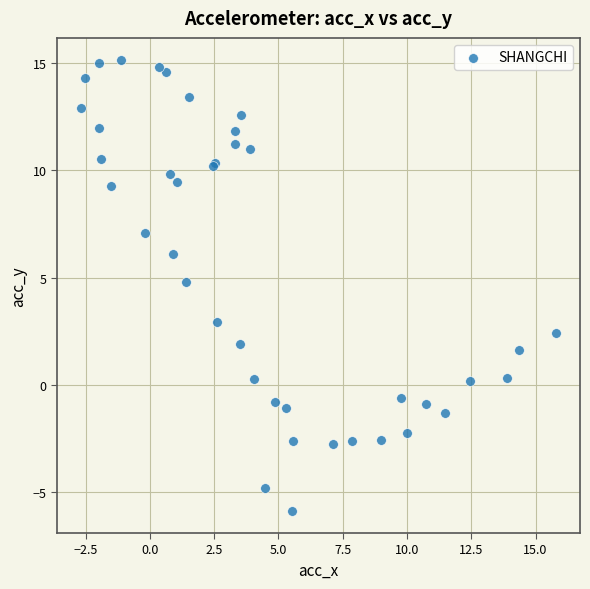

What Y value in the scatter plot is closest to 4?

4.8